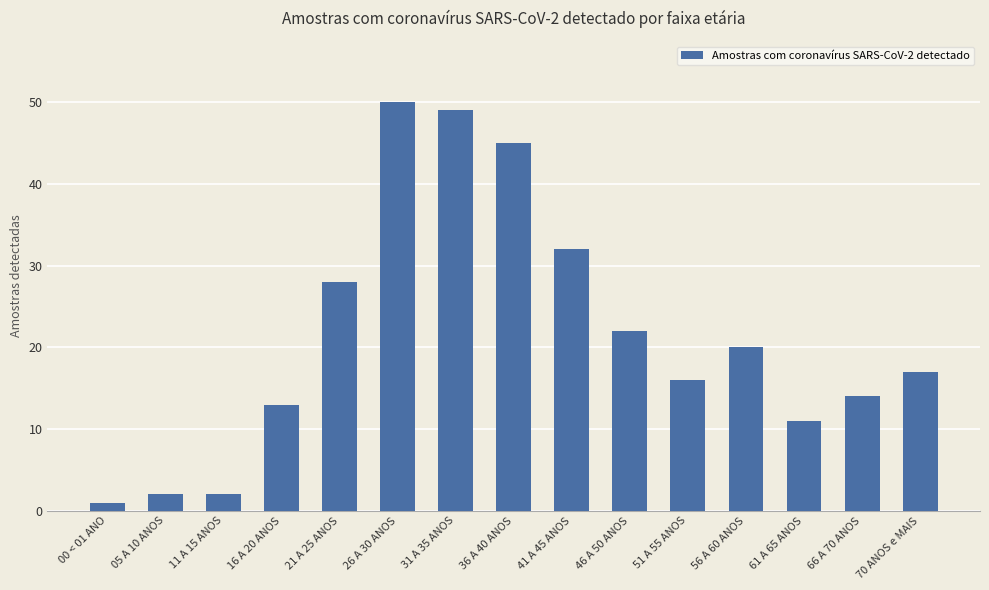

The value at 41 A 45 ANOS is 52. True or false?

False